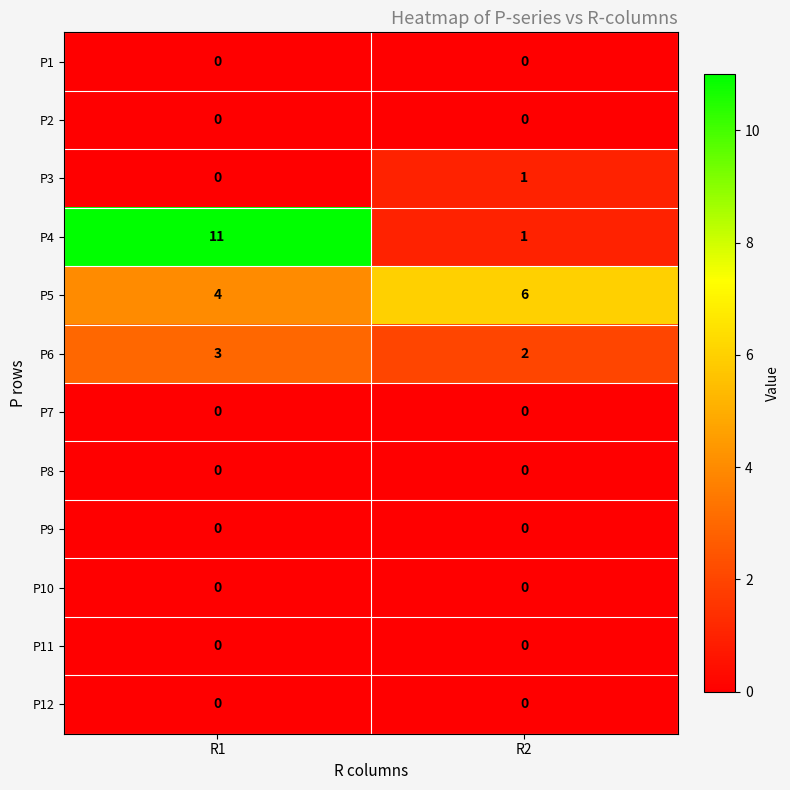

The P5 series shows 2 at R2. True or false?

False